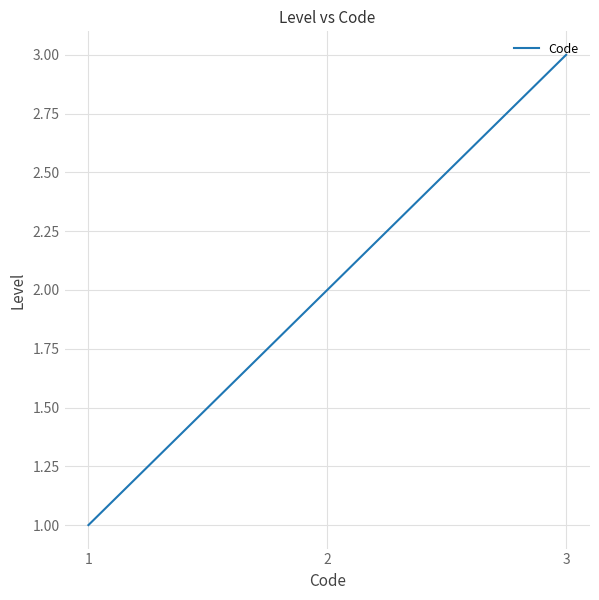

How many distinct data groups are displayed?

1